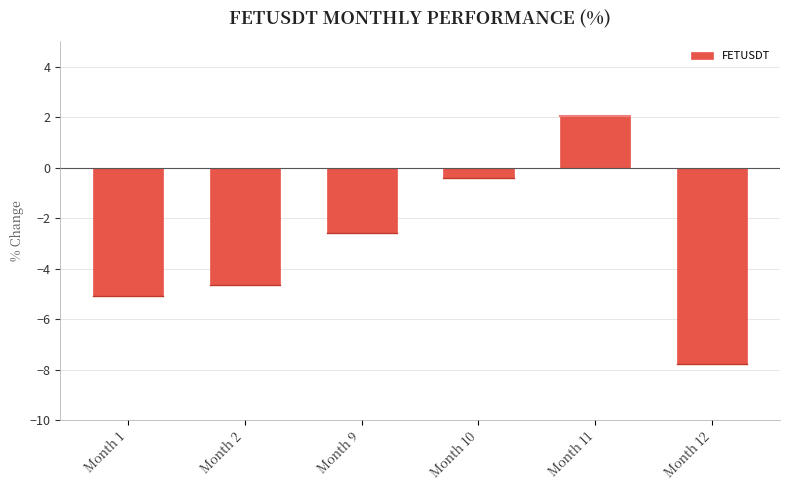

How many distinct data groups are displayed?

1